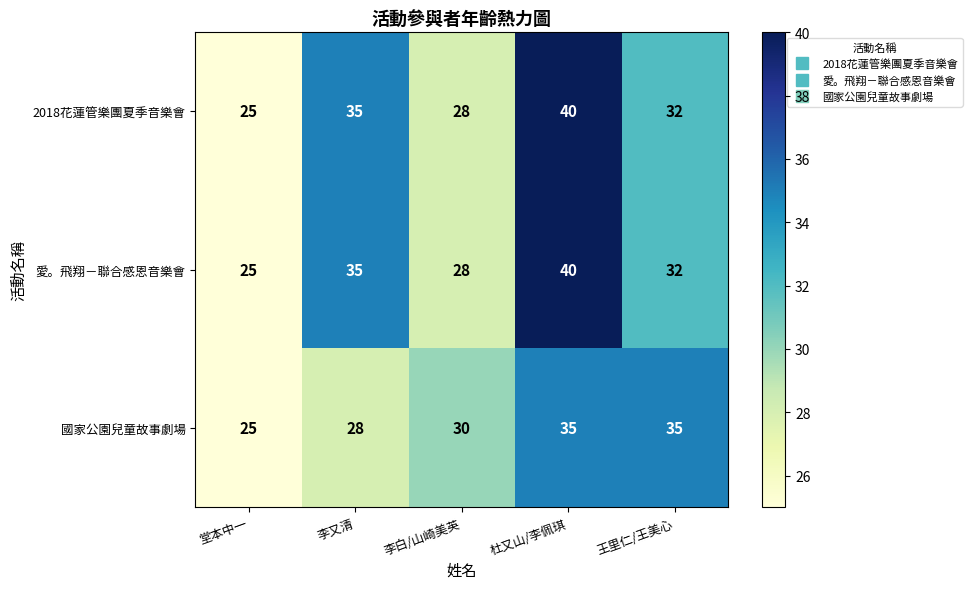

List the labels in order of 2018花蓮管樂團夏季音樂會 value, largest first.

杜又山/李佩琪, 李又清, 王里仁/王美心, 李白/山崎美英, 堂本中一